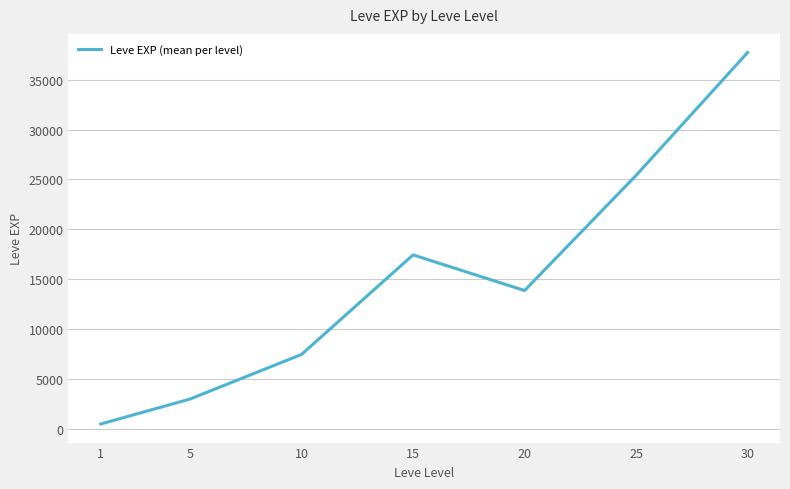

Where does the data first go above 13876?

15